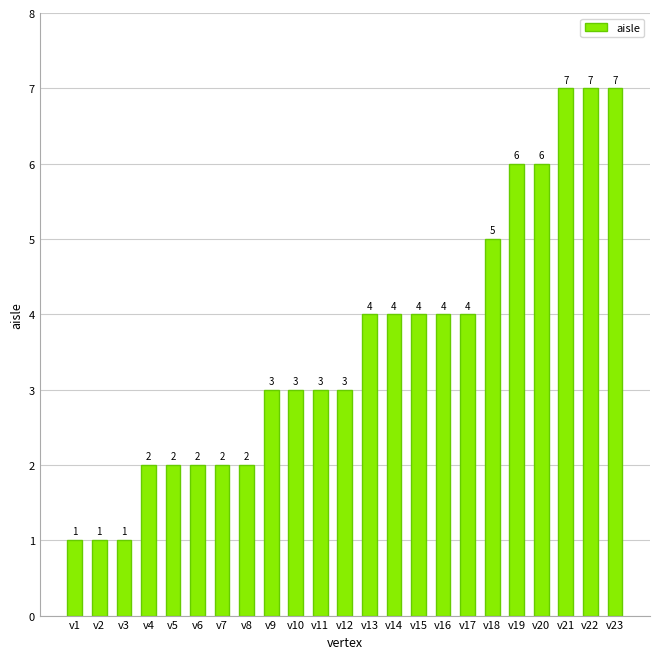

What is the approximate value at v4?

2